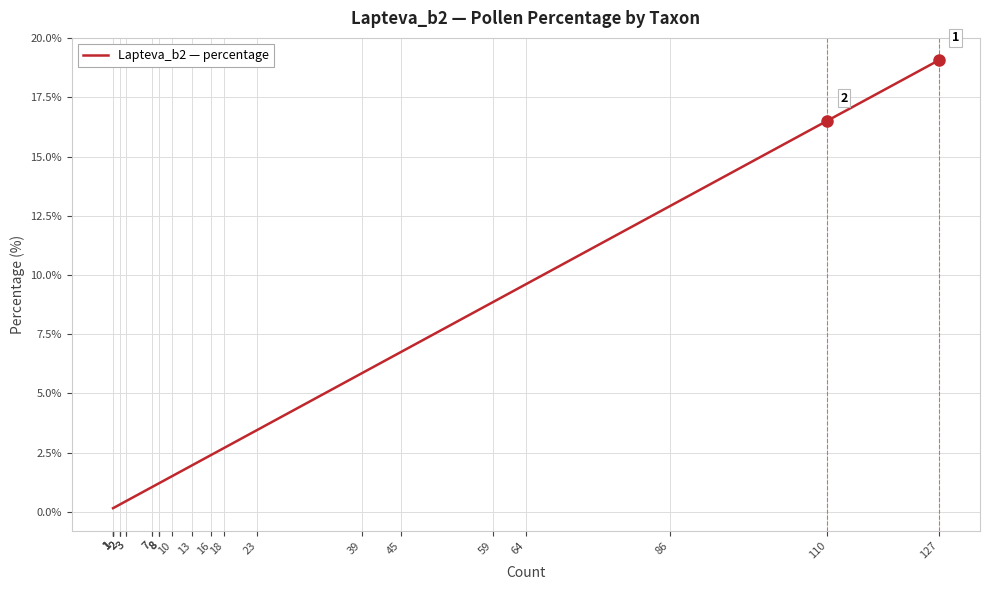

Reading left to right, list all the values displayed in this chart.

1=0.2	1=0.2	1=0.2	1=0.2	1=0.2	1=0.2	2=0.3	2=0.3	2=0.3	3=0.5	3=0.5	7=1.1	7=1.1	8=1.2	8=1.2	8=1.2	10=1.5	13=2.0	16=2.4	18=2.7	23=3.5	39=5.9	45=6.8	59=8.9	64=9.6	86=12.9	110=16.5	127=19.1